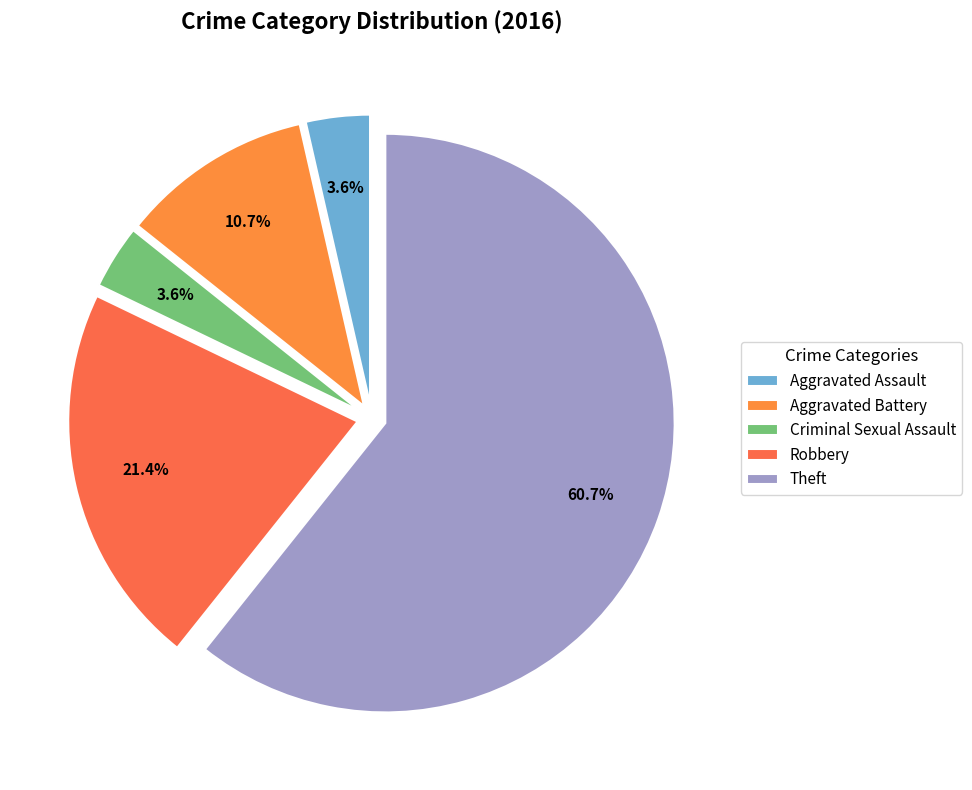

To the nearest percent, what is the average slice percentage?

20%